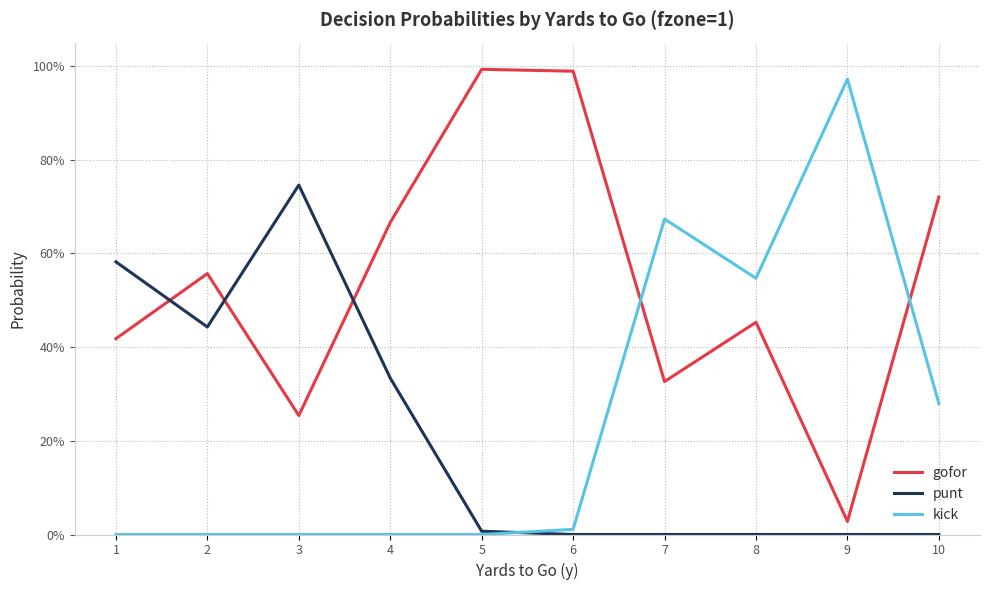

What are all the series names shown in the legend?

gofor, punt, kick